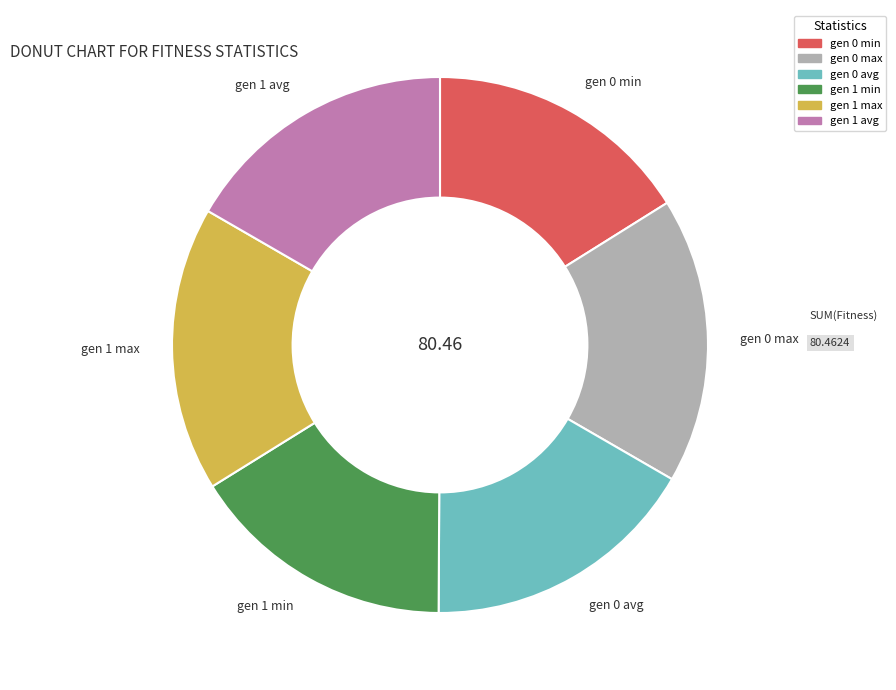

Is there any slice that represents more than half of the pie?

No